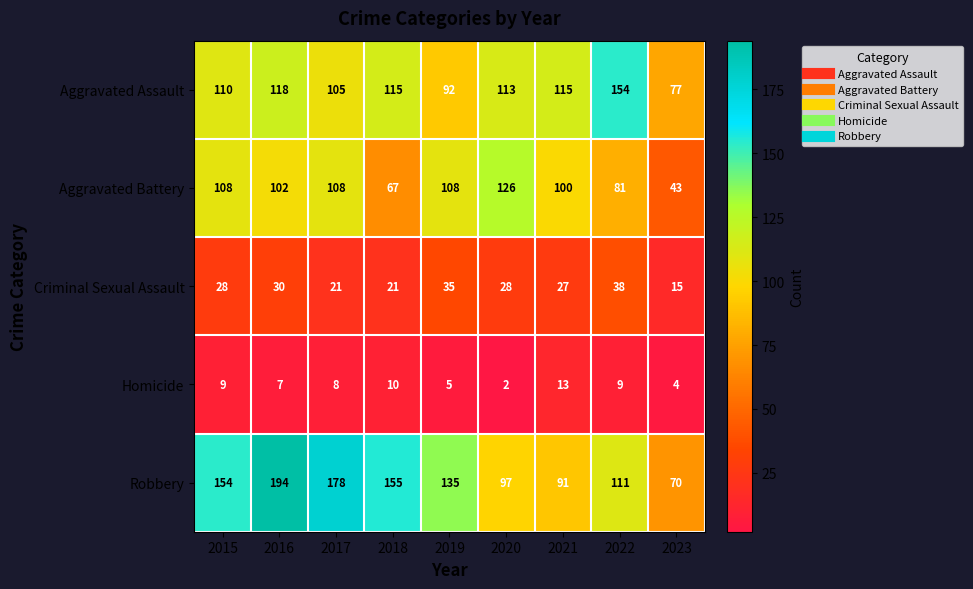

What is the average value of the Robbery series?

132